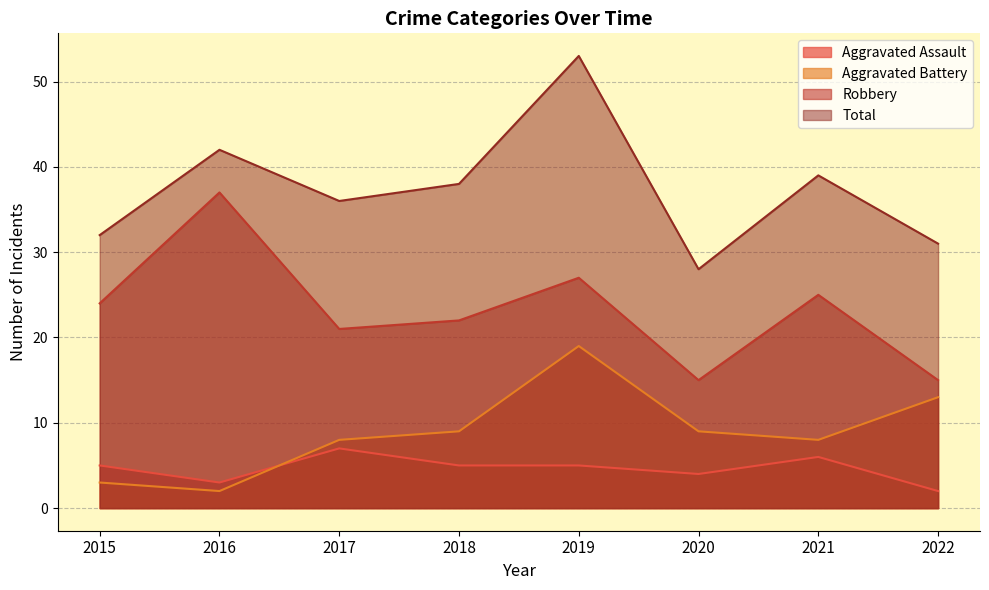

True or false: Aggravated Battery and Robbery cross at least once.

False